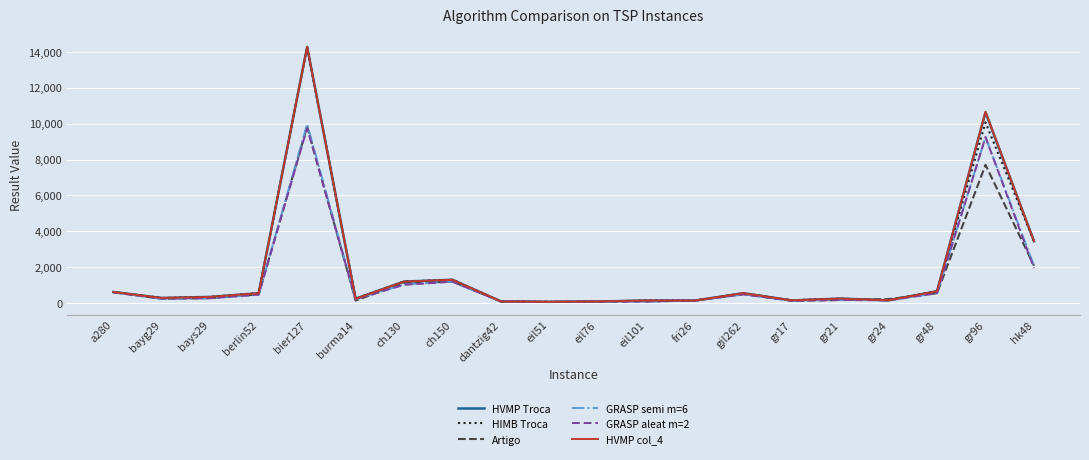

At which category is the sum across all series the highest?

bier127